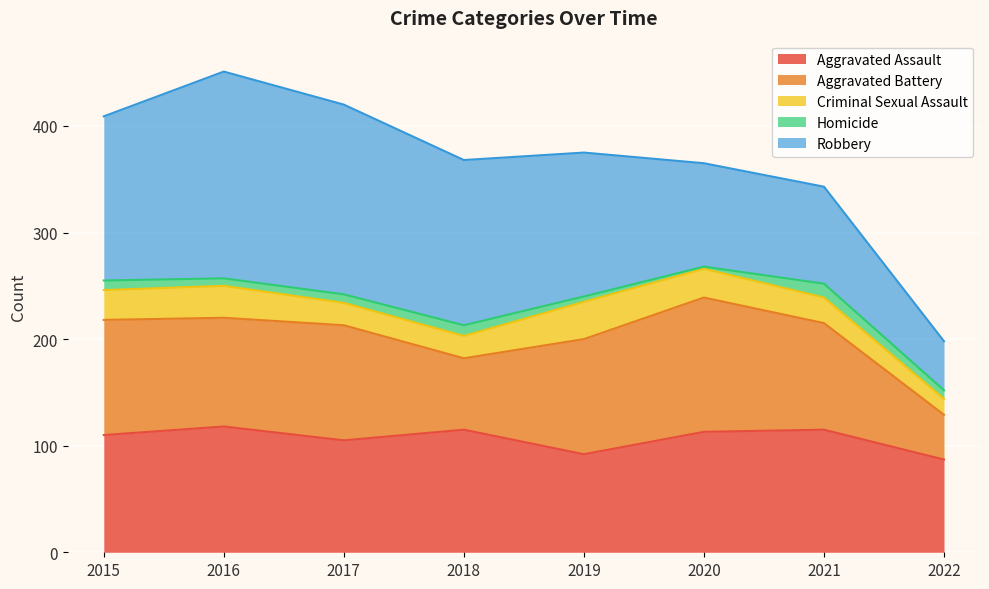

Reading left to right, extract all data points from this chart.

Aggravated Assault: 2015=110	2016=118	2017=105	2018=115	2019=92	2020=113	2021=115	2022=87
Aggravated Battery: 2015=108	2016=102	2017=108	2018=67	2019=108	2020=126	2021=100	2022=42
Criminal Sexual Assault: 2015=28	2016=30	2017=21	2018=21	2019=35	2020=27	2021=24	2022=15
Homicide: 2015=9	2016=7	2017=8	2018=10	2019=5	2020=2	2021=13	2022=8
Robbery: 2015=154	2016=194	2017=178	2018=155	2019=135	2020=97	2021=91	2022=46